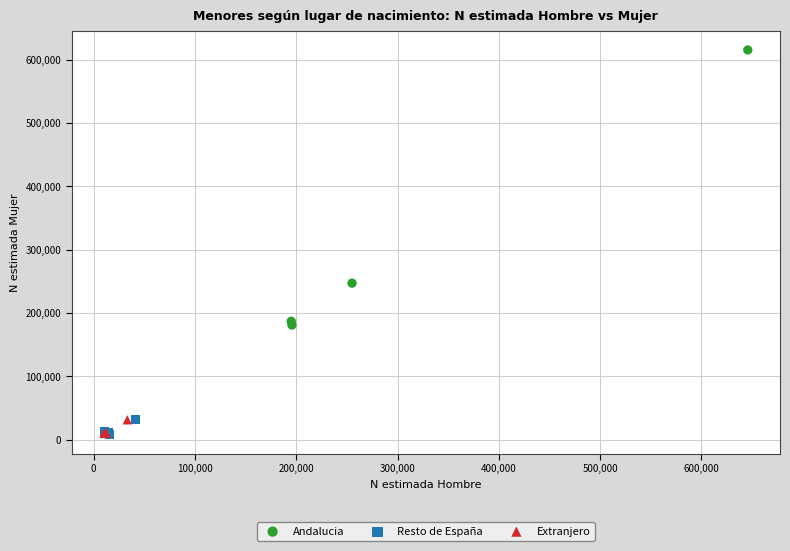

Which series contains the highest Y value?

Andalucia